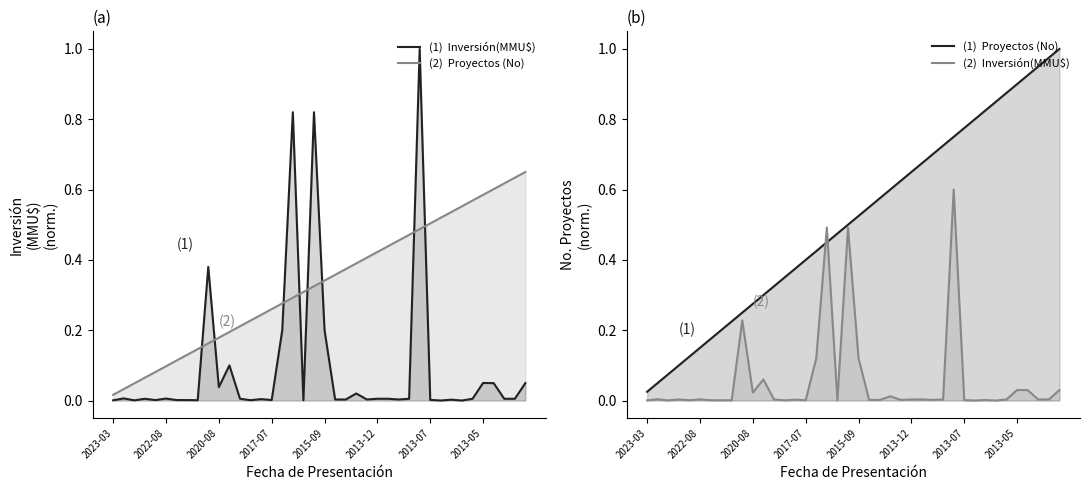

True or false: Inversión(MMU$) and Proyectos (No) intersect in this chart.

True